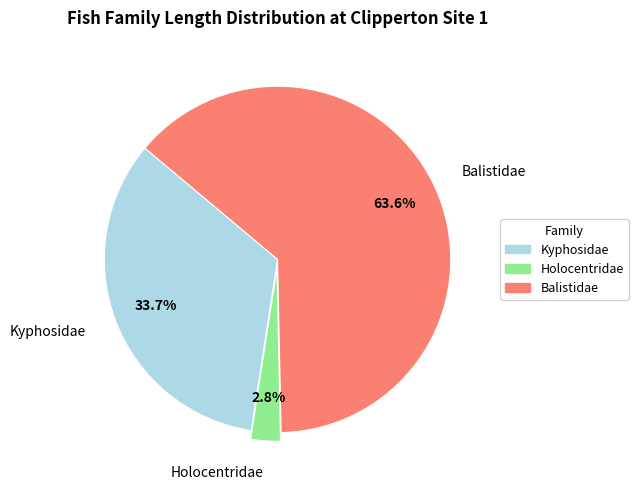

How many segments does this pie chart have?

3